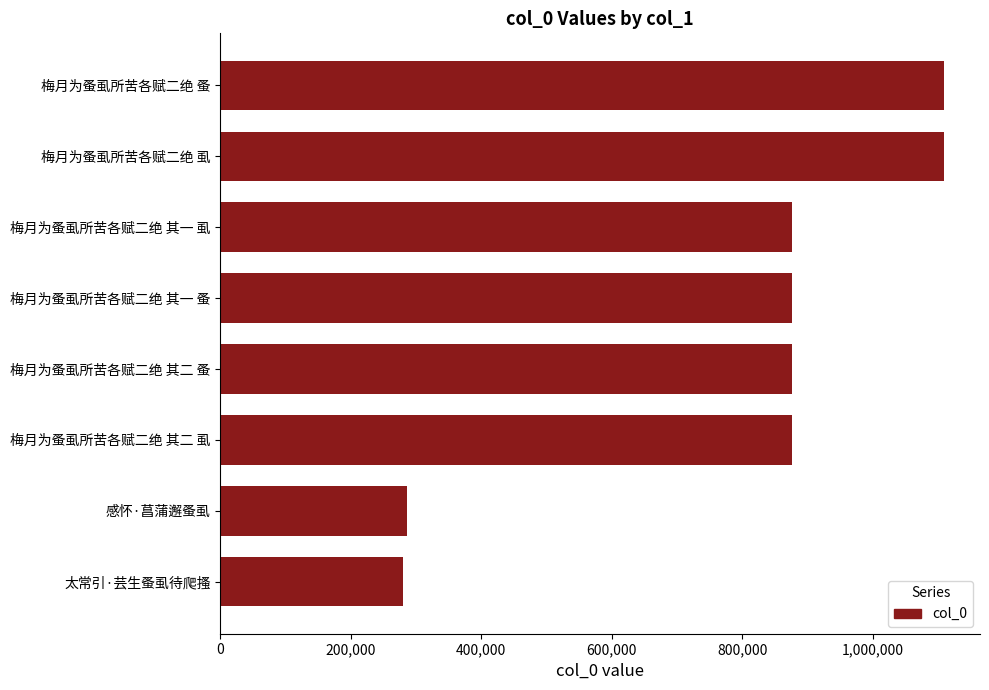

What is the label of the 3rd bar from the top?

梅月为蚤虱所苦各赋二绝 其一 虱